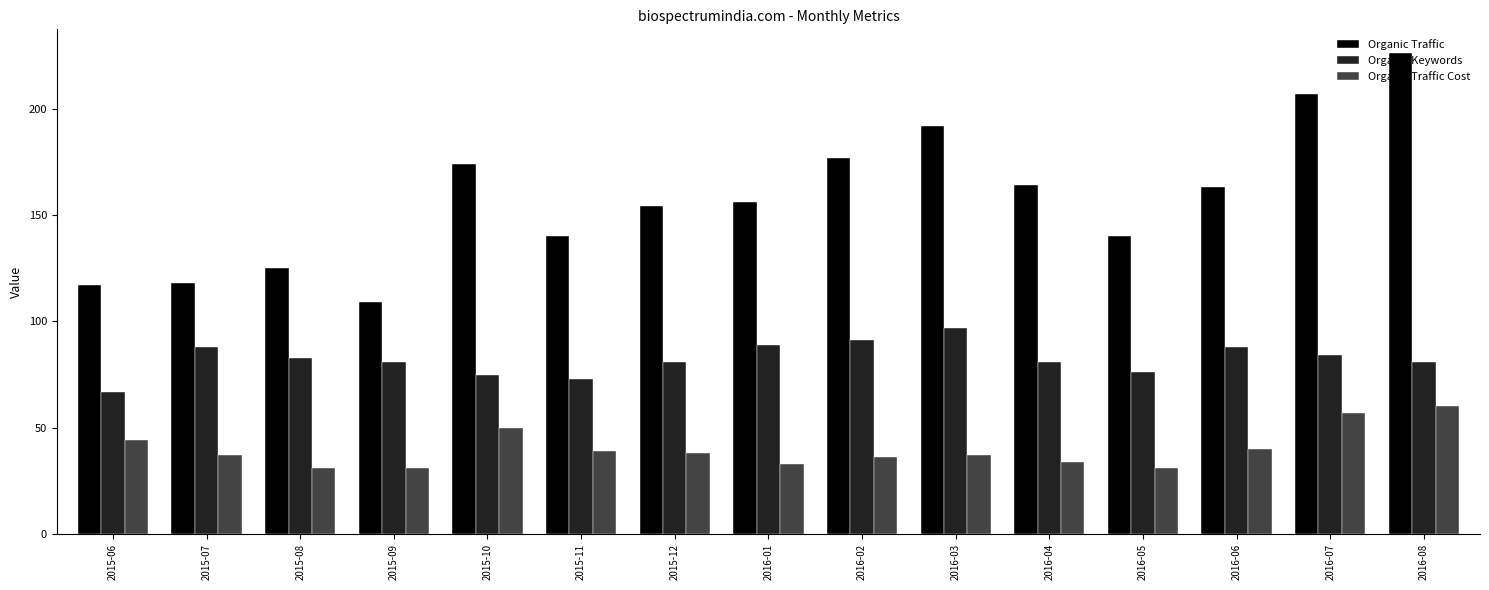

What is the average value of the Organic Traffic series?

157